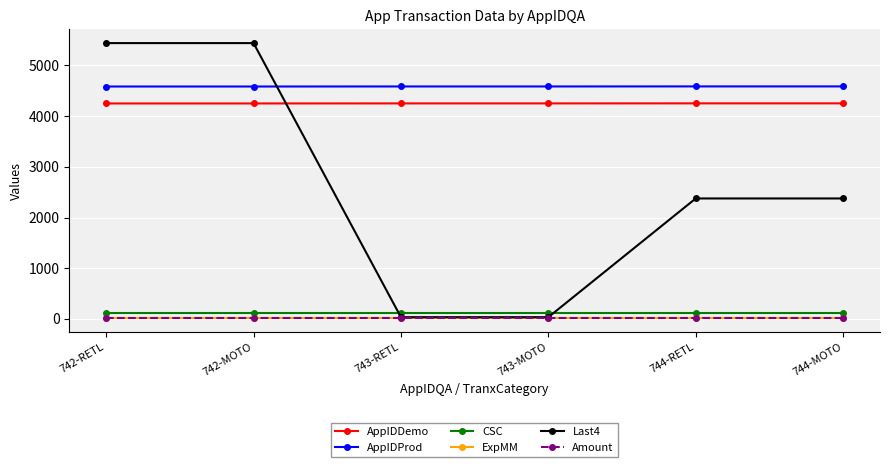

What is the difference between the maximum and second lowest values in the AppIDProd series?

2.0